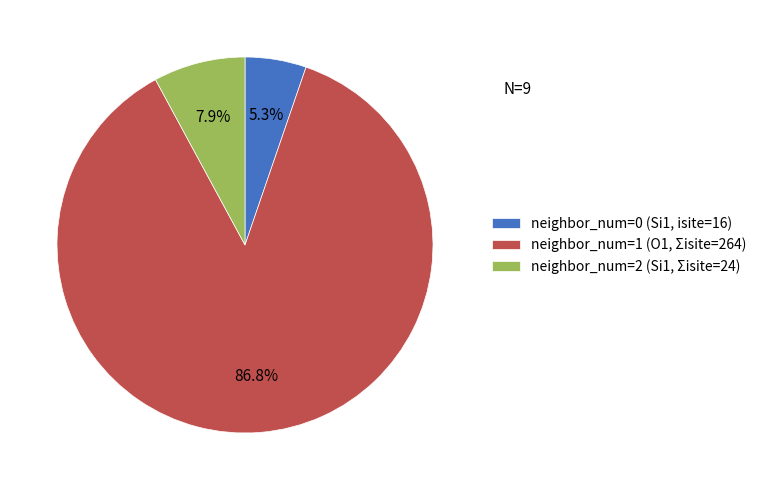

Which slice is the largest?

neighbor_num=1 (O1, Σisite=264)